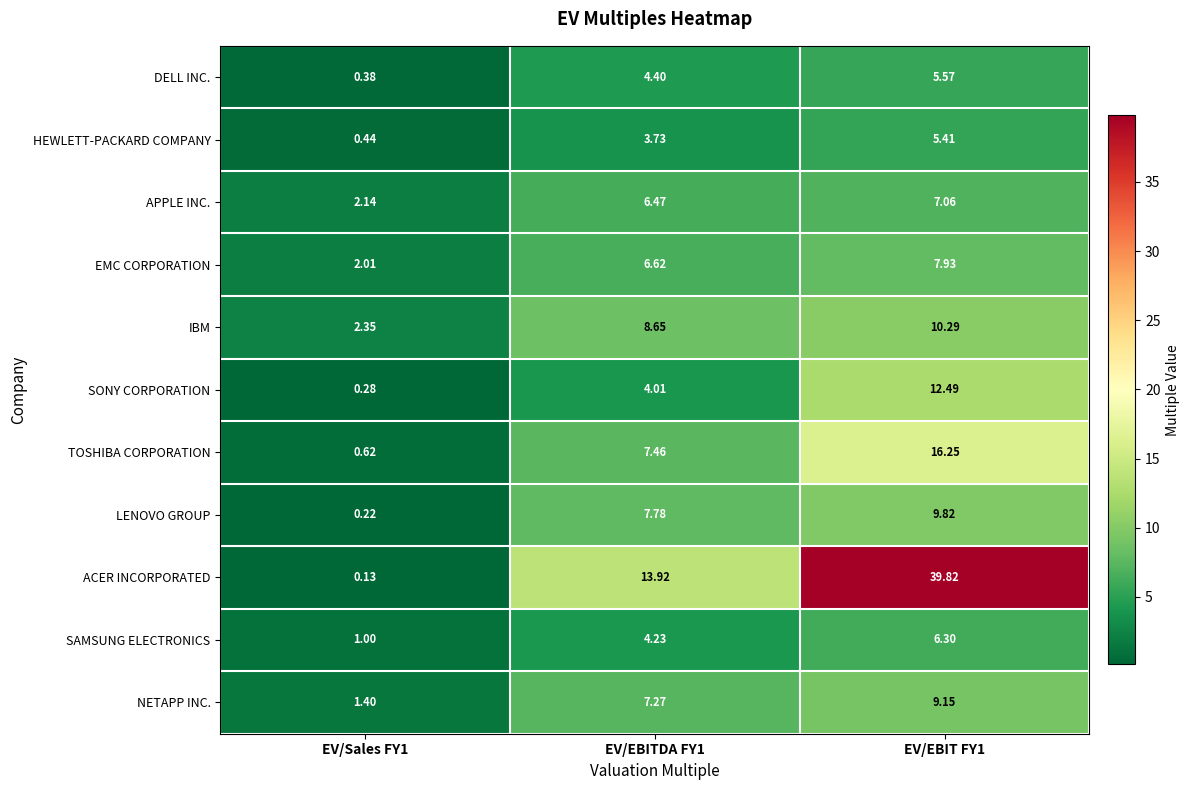

At EV/EBITDA FY1, list the series in order from smallest to largest.

HEWLETT-PACKARD COMPANY, SONY CORPORATION, SAMSUNG ELECTRONICS, DELL INC., APPLE INC., EMC CORPORATION, NETAPP INC., TOSHIBA CORPORATION, LENOVO GROUP, IBM, ACER INCORPORATED